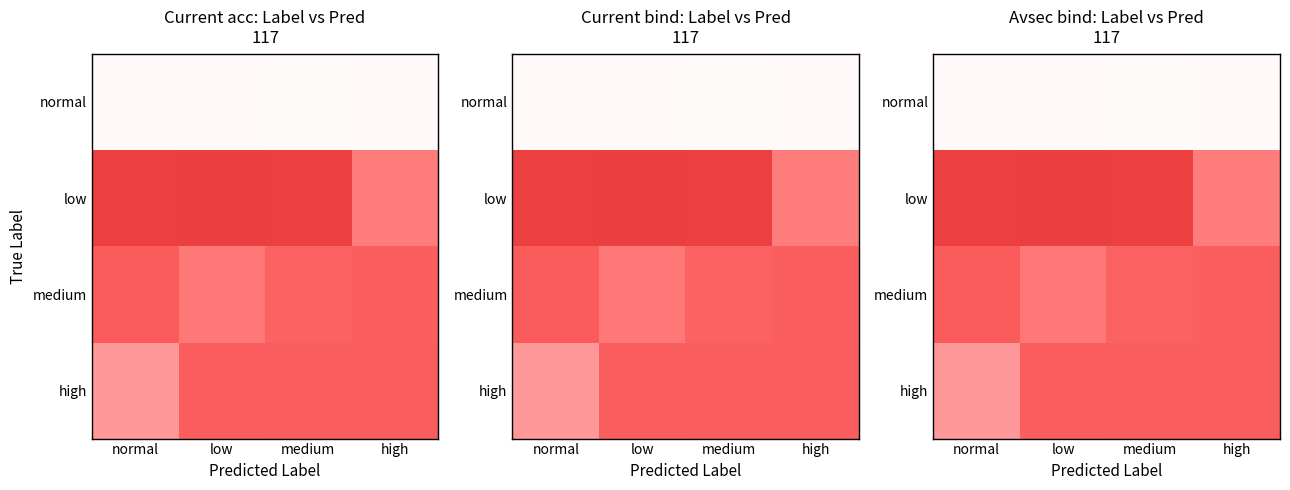

Which category has the highest value in the medium series?

normal